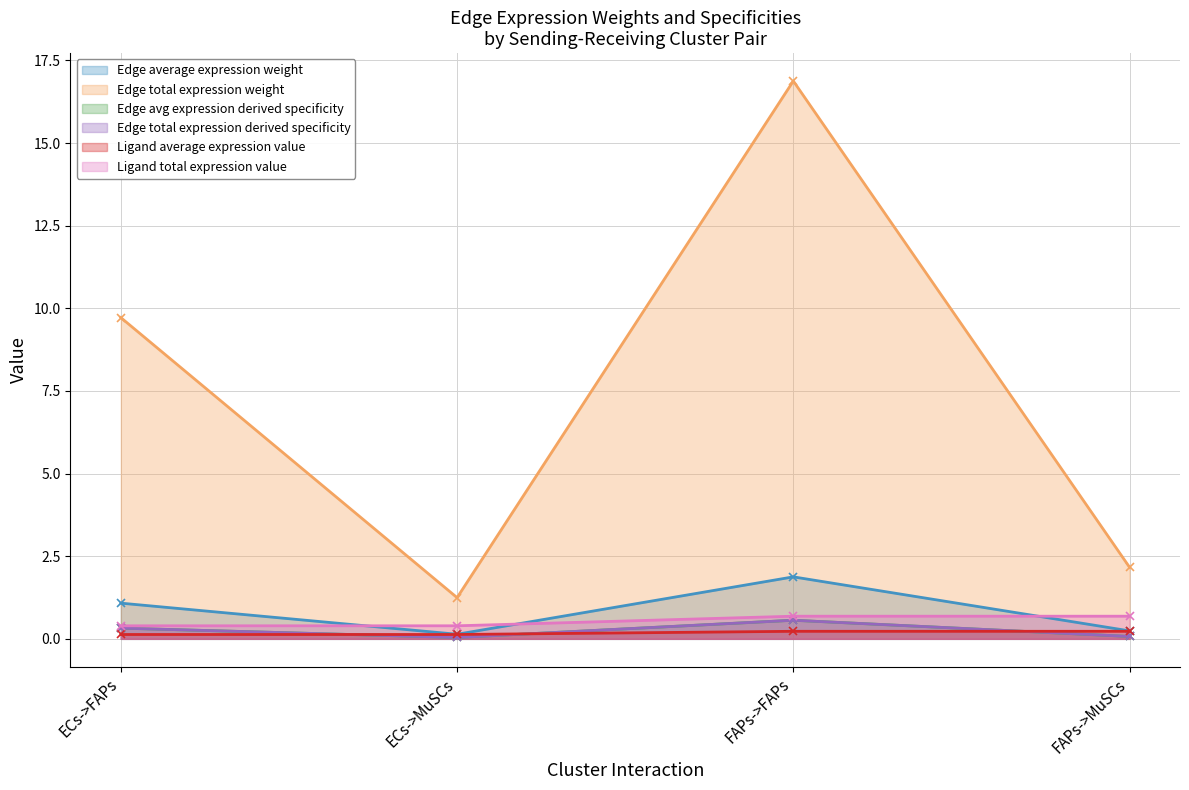

Which has a higher value, FAPs->FAPs or FAPs->MuSCs?

FAPs->FAPs